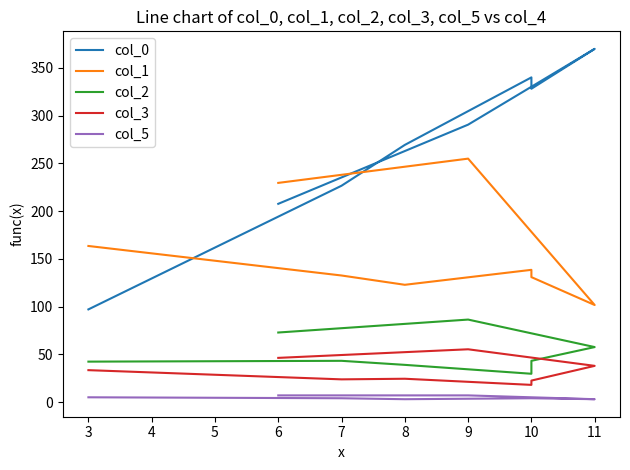

True or false: col_1 and col_5 cross at least once.

False